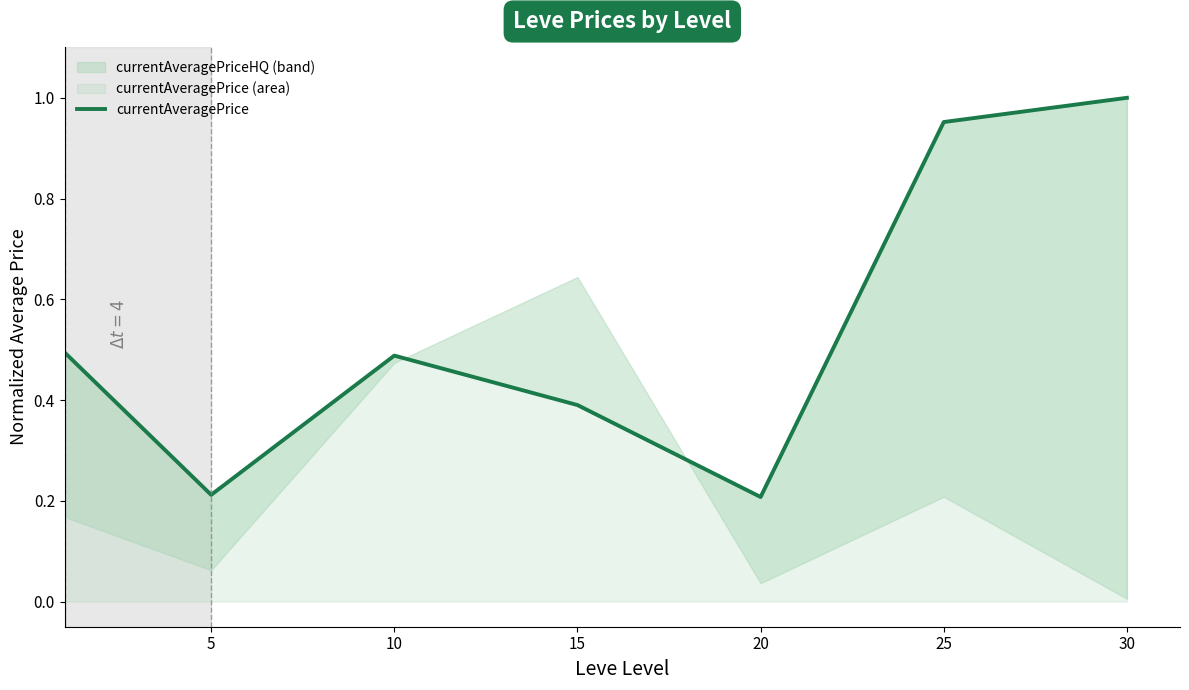

What is the maximum value shown in the chart?

1.0